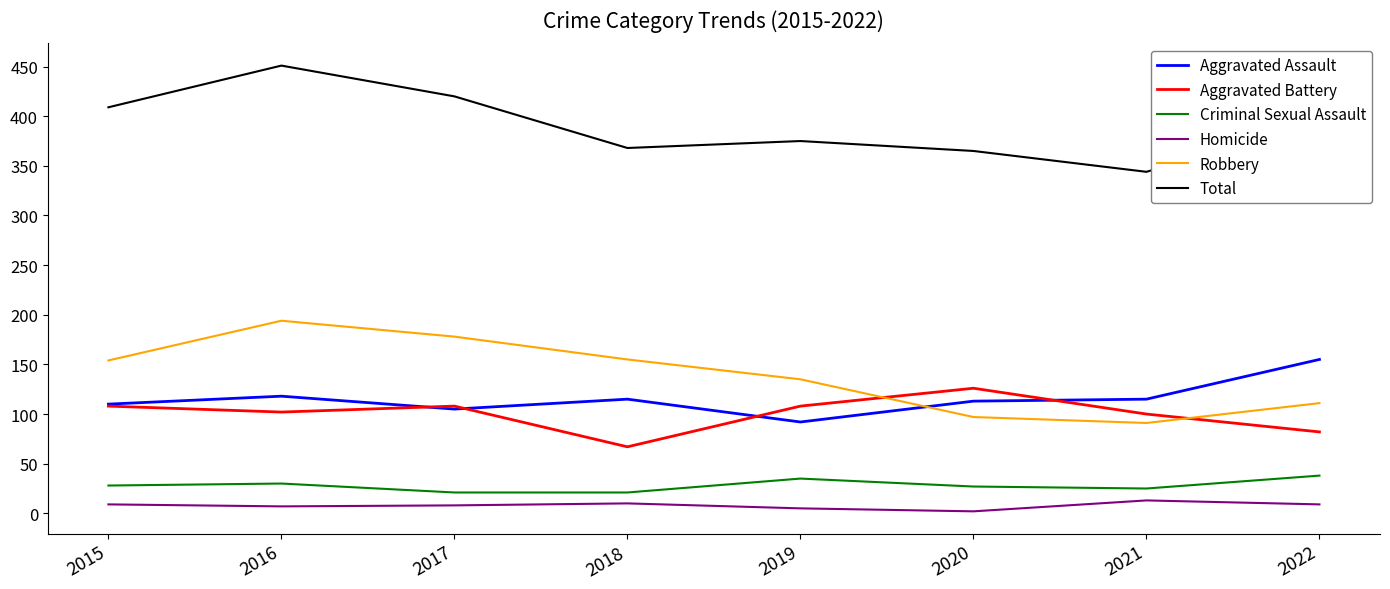

What is the maximum value for Total?

451